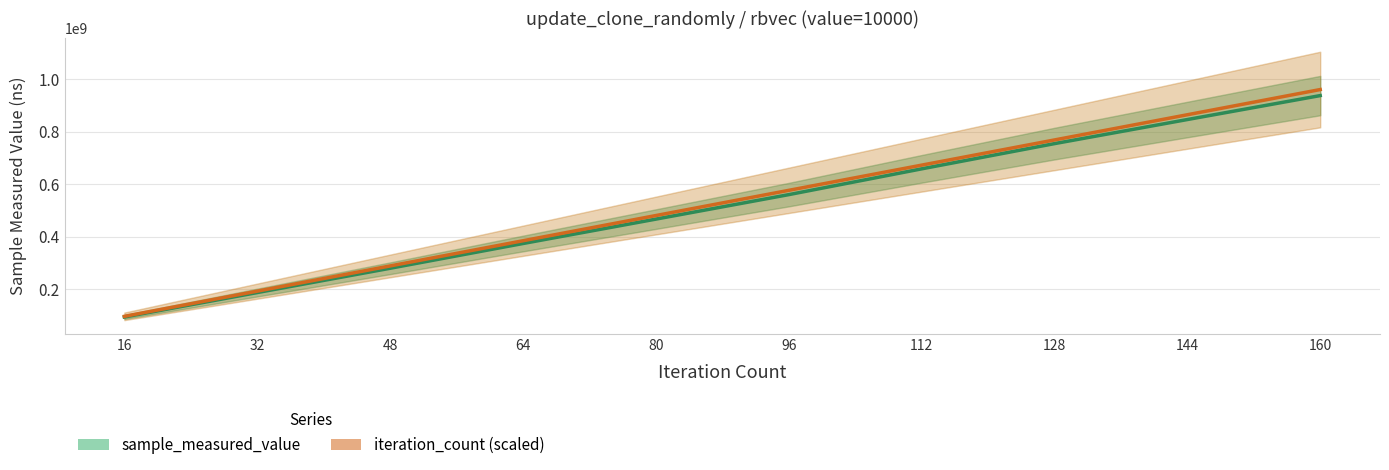

What is the greatest value displayed?

960000000